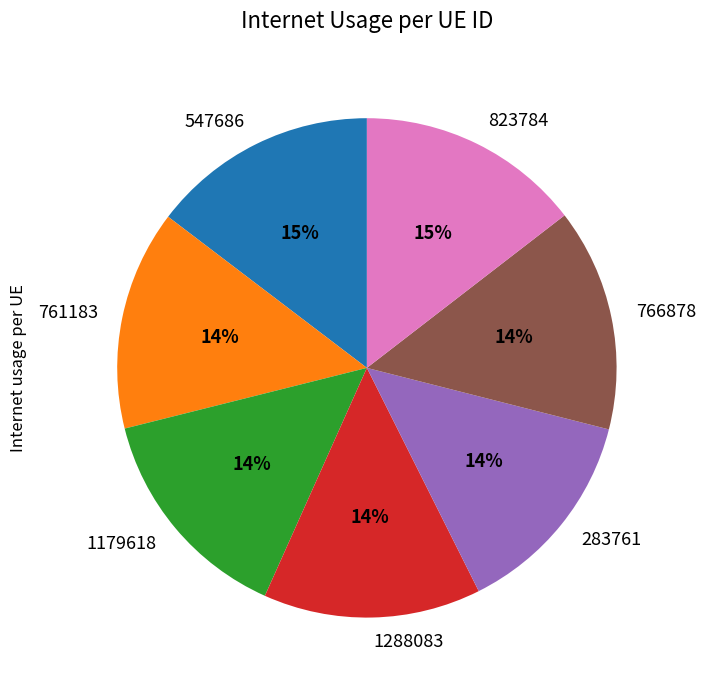

Is it true that 823784 is 26% of the pie?

False